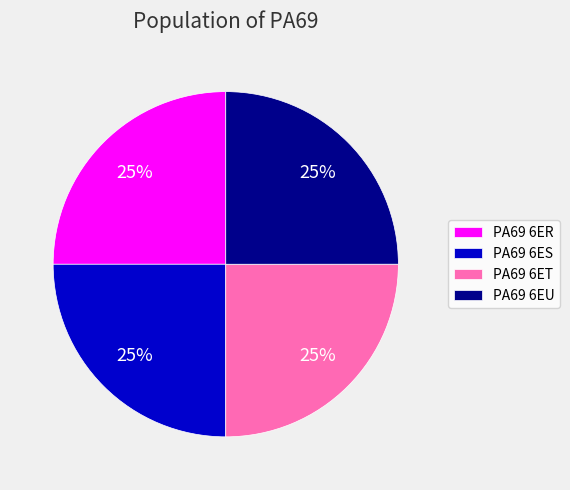

To the nearest percent, what portion does PA69 6ET represent?

25%